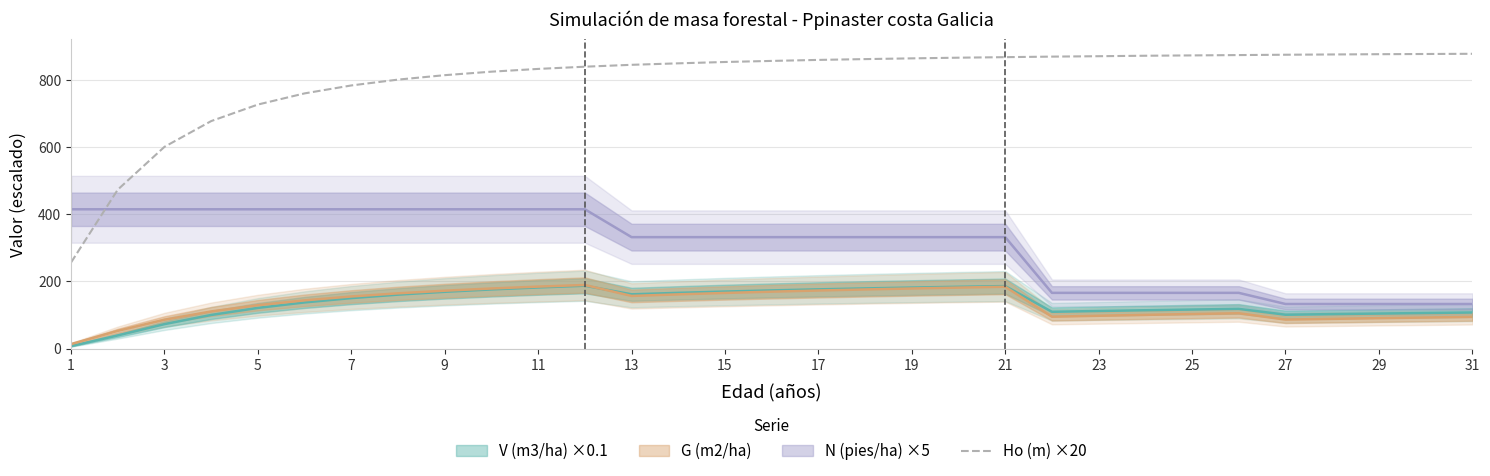

The Ho (m) ×20 series shows 874.4 at 27. True or false?

True